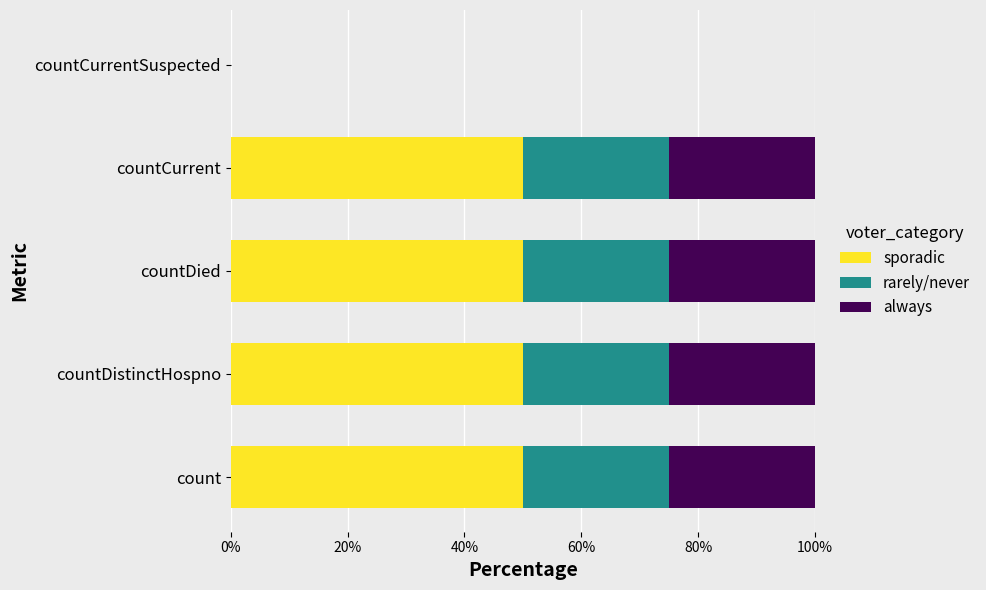

What are all the series names shown in the legend?

sporadic, rarely/never, always